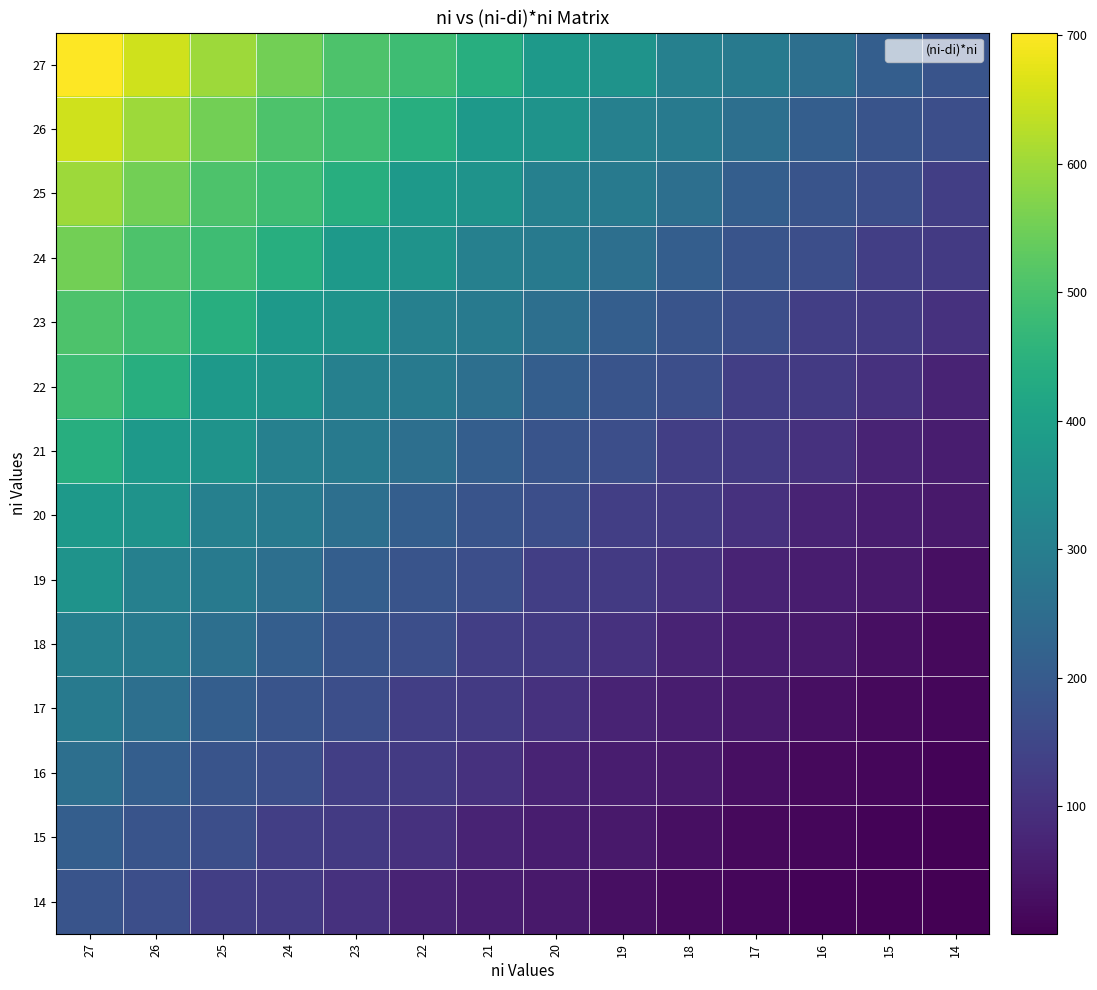

Reading right to left, transcribe all the data shown in this chart.

27: 14=182	15=210	16=256	17=289	18=306	19=361	20=380	21=441	22=484	23=506	24=552	25=600	26=650	27=702
26: 14=169	15=182	16=210	17=256	18=289	19=306	20=361	21=380	22=441	23=484	24=506	25=552	26=600	27=650
25: 14=132	15=169	16=182	17=210	18=256	19=289	20=306	21=361	22=380	23=441	24=484	25=506	26=552	27=600
24: 14=121	15=132	16=169	17=182	18=210	19=256	20=289	21=306	22=361	23=380	24=441	25=484	26=506	27=552
23: 14=100	15=121	16=132	17=169	18=182	19=210	20=256	21=289	22=306	23=361	24=380	25=441	26=484	27=506
22: 14=72	15=100	16=121	17=132	18=169	19=182	20=210	21=256	22=289	23=306	24=361	25=380	26=441	27=484
21: 14=56	15=72	16=100	17=121	18=132	19=169	20=182	21=210	22=256	23=289	24=306	25=361	26=380	27=441
20: 14=49	15=56	16=72	17=100	18=121	19=132	20=169	21=182	22=210	23=256	24=289	25=306	26=361	27=380
19: 14=30	15=49	16=56	17=72	18=100	19=121	20=132	21=169	22=182	23=210	24=256	25=289	26=306	27=361
18: 14=20	15=30	16=49	17=56	18=72	19=100	20=121	21=132	22=169	23=182	24=210	25=256	26=289	27=306
17: 14=12	15=20	16=30	17=49	18=56	19=72	20=100	21=121	22=132	23=169	24=182	25=210	26=256	27=289
16: 14=9	15=12	16=20	17=30	18=49	19=56	20=72	21=100	22=121	23=132	24=169	25=182	26=210	27=256
15: 14=4	15=9	16=12	17=20	18=30	19=49	20=56	21=72	22=100	23=121	24=132	25=169	26=182	27=210
14: 14=1	15=4	16=9	17=12	18=20	19=30	20=49	21=56	22=72	23=100	24=121	25=132	26=169	27=182